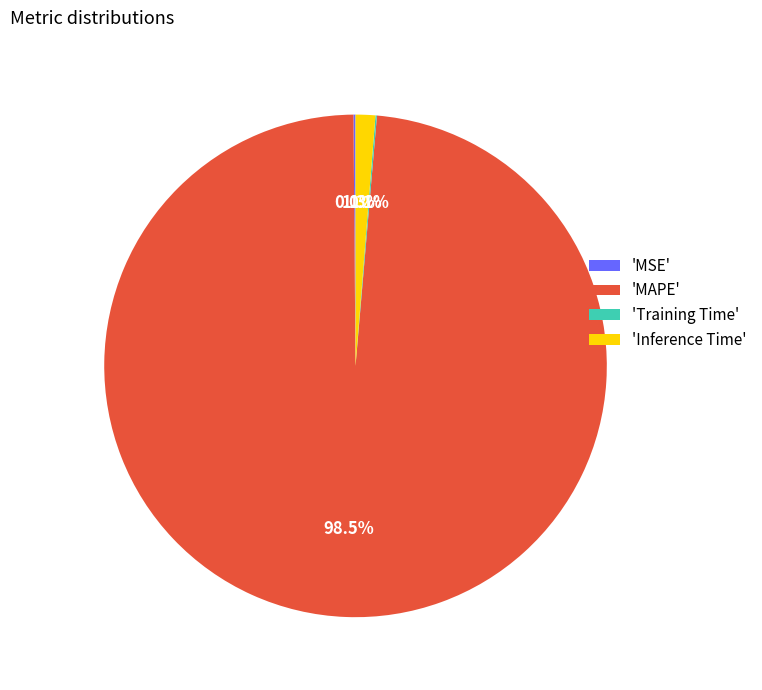

Which slice is the largest?

'MAPE'